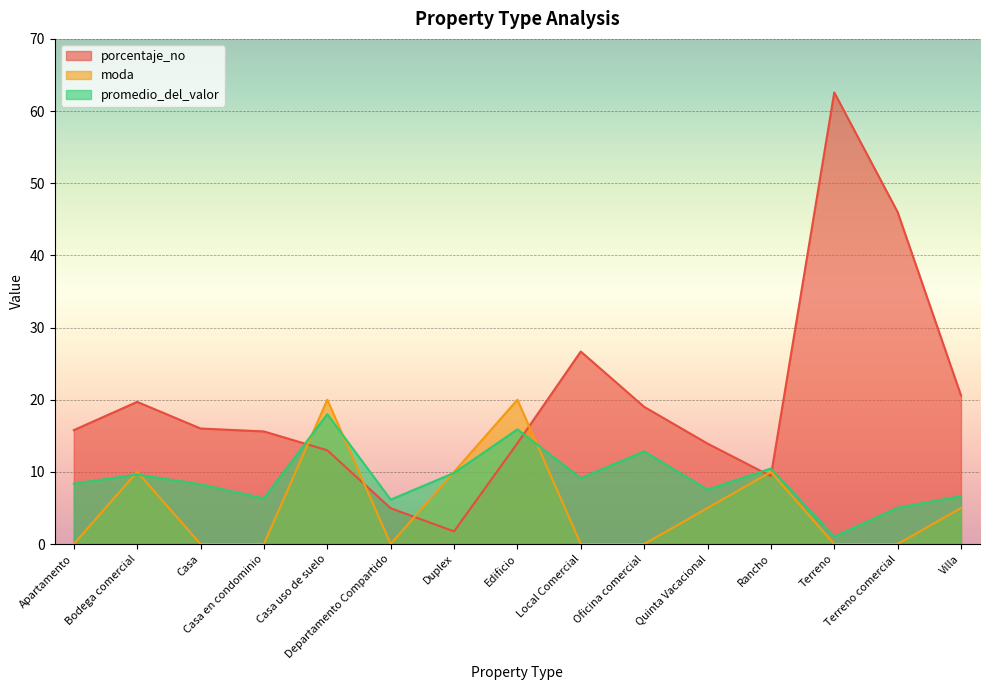

Read the porcentaje_no value at Terreno comercial.

46.0